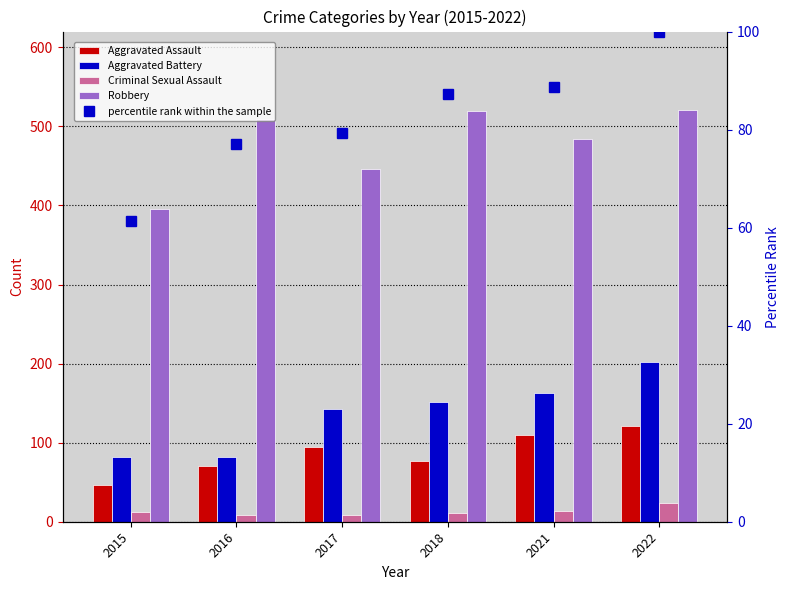

Where is Aggravated Assault nearest to the value 83?

2018